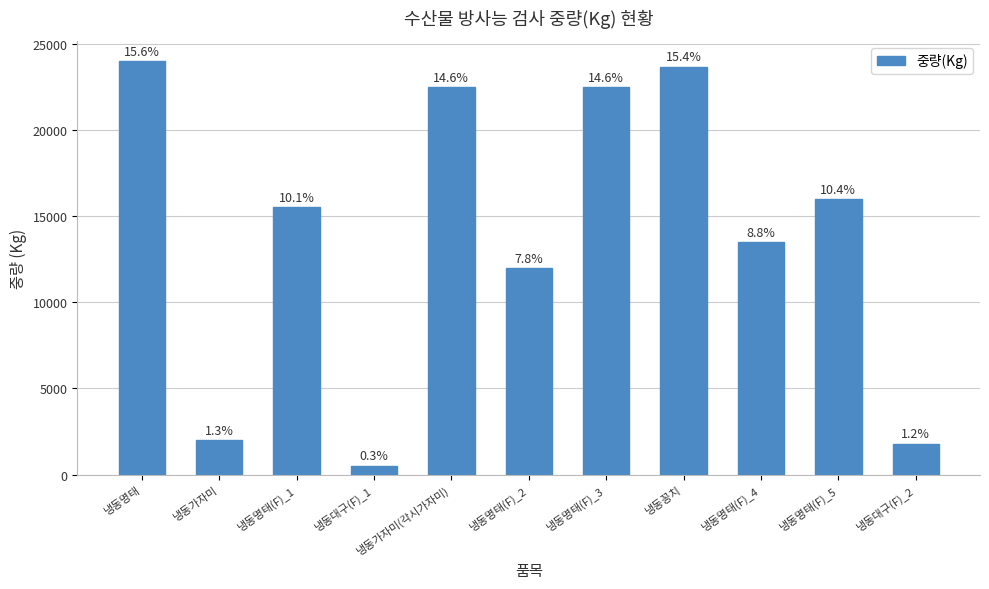

Rank the categories by value from lowest to highest.

냉동대구(F)_1, 냉동대구(F)_2, 냉동가자미, 냉동명태(F)_2, 냉동명태(F)_4, 냉동명태(F)_1, 냉동명태(F)_5, 냉동가자미(각시가자미), 냉동명태(F)_3, 냉동꽁치, 냉동명태